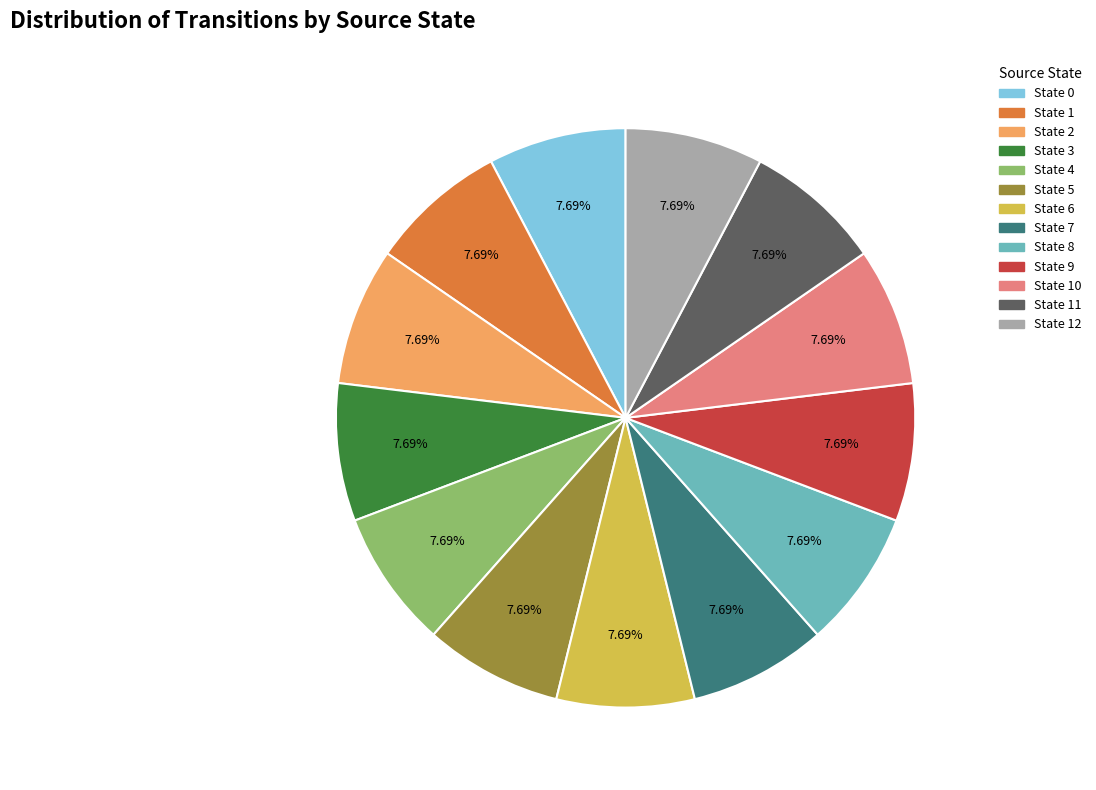

Does any single category account for the majority?

No